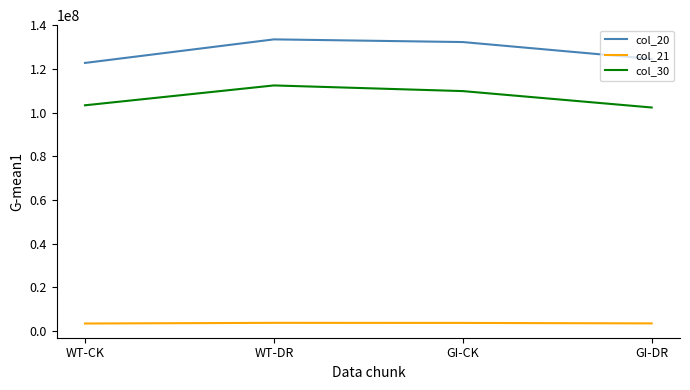

What is the difference between the maximum and second lowest values in the col_21 series?

255500